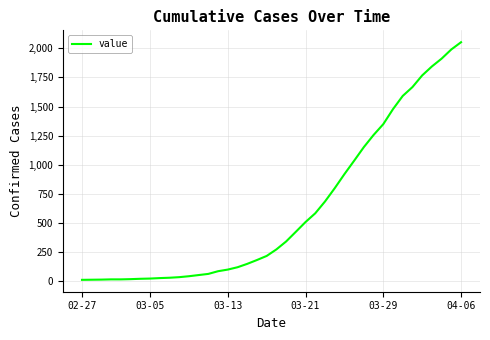

What is the difference between the maximum and minimum values?

2039